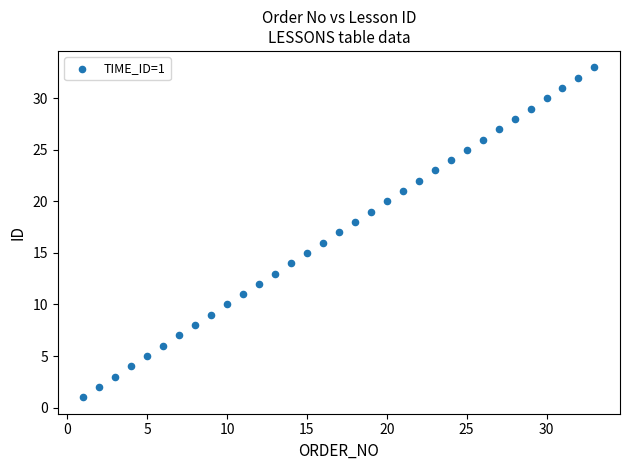

What is the range of Y values (max minus min)?

32